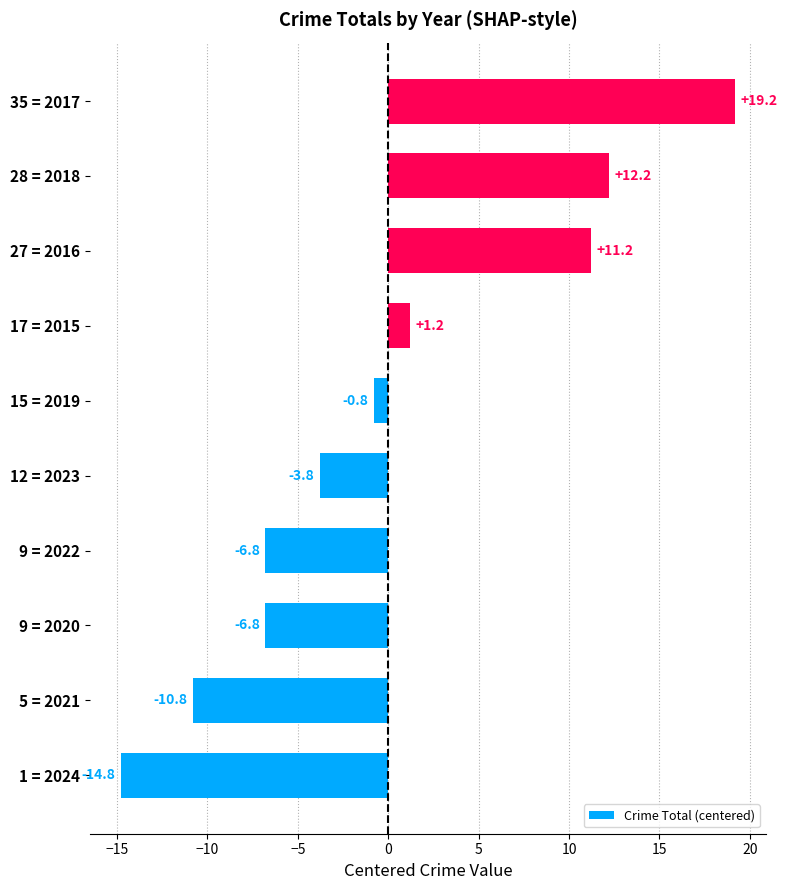

What is the difference between the second highest and minimum values?

27.0